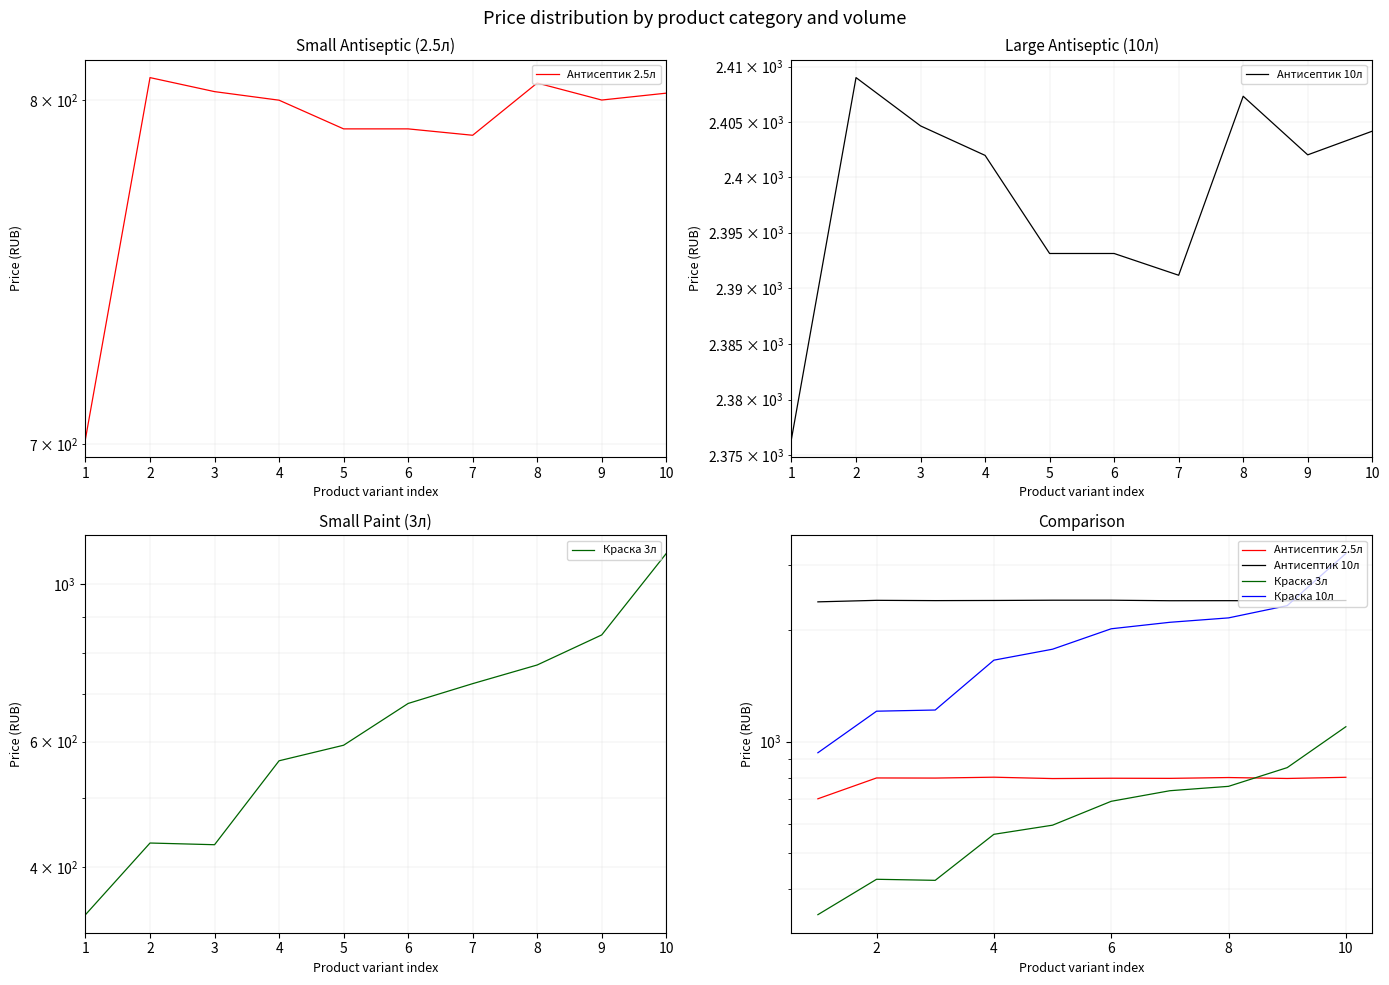

Does the chart display data point markers on the line(s)?

No